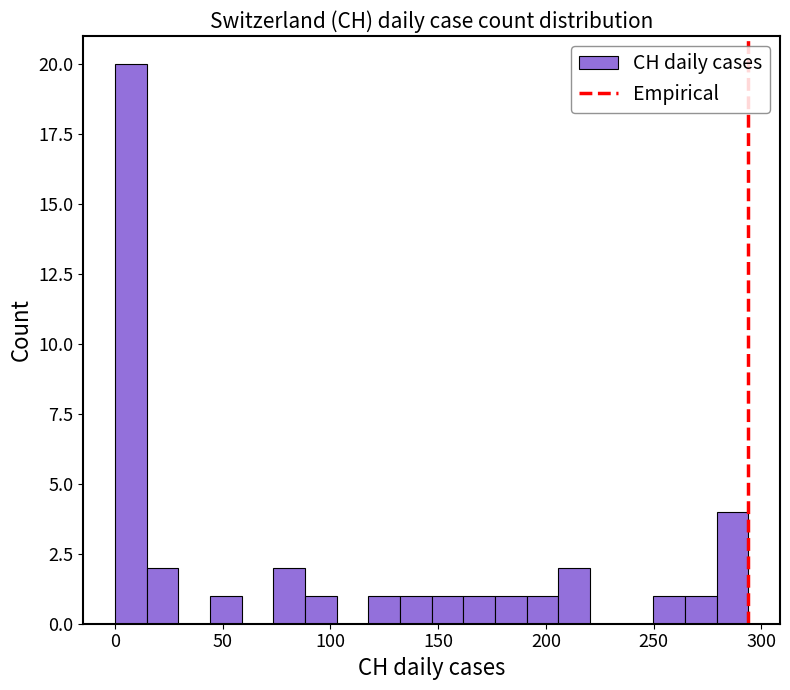

Around what value on the x-axis is the tallest bar? Give the approximate position of its centre, as read against the axis.

5